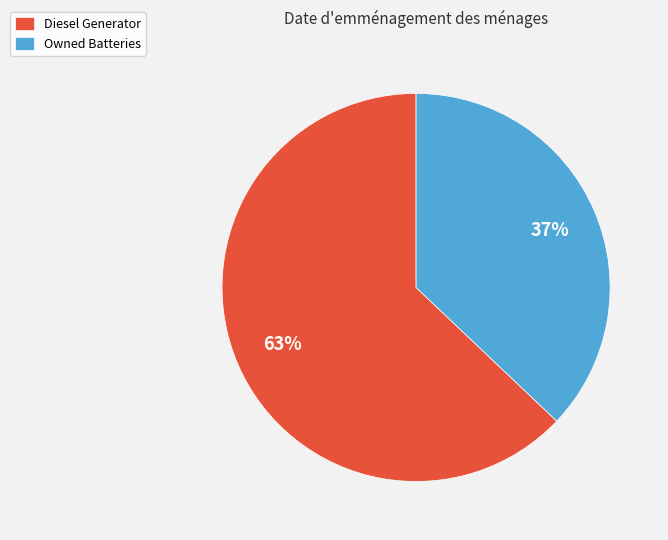

True or false: Diesel Generator accounts for 63% of the total.

True